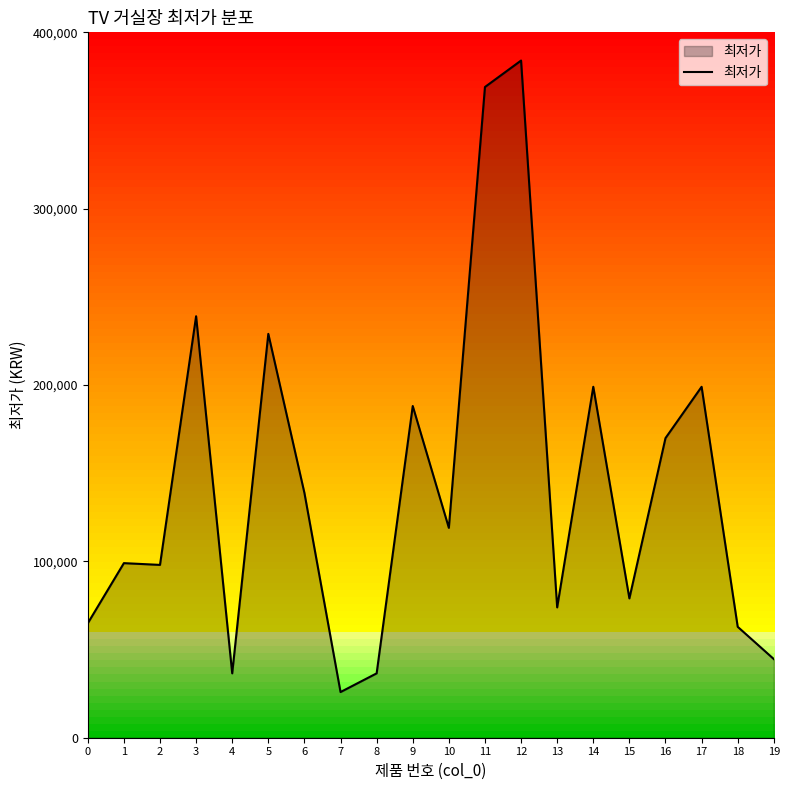

What is the difference between the maximum and minimum values?

358100